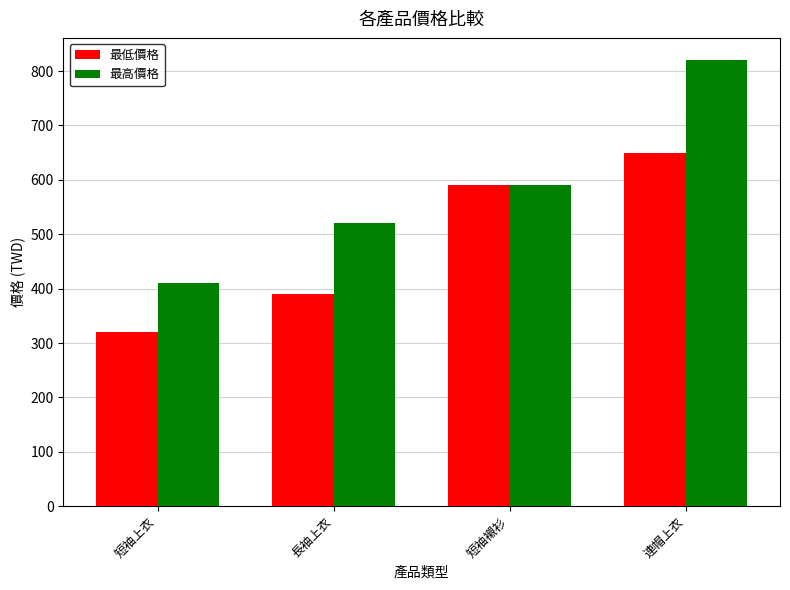

The value of 最低價格 at 長袖上衣 is 390. True or false?

True